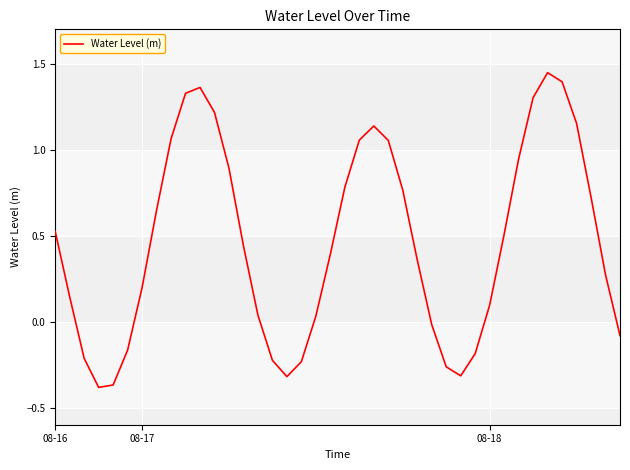

How many values are below zero?

12